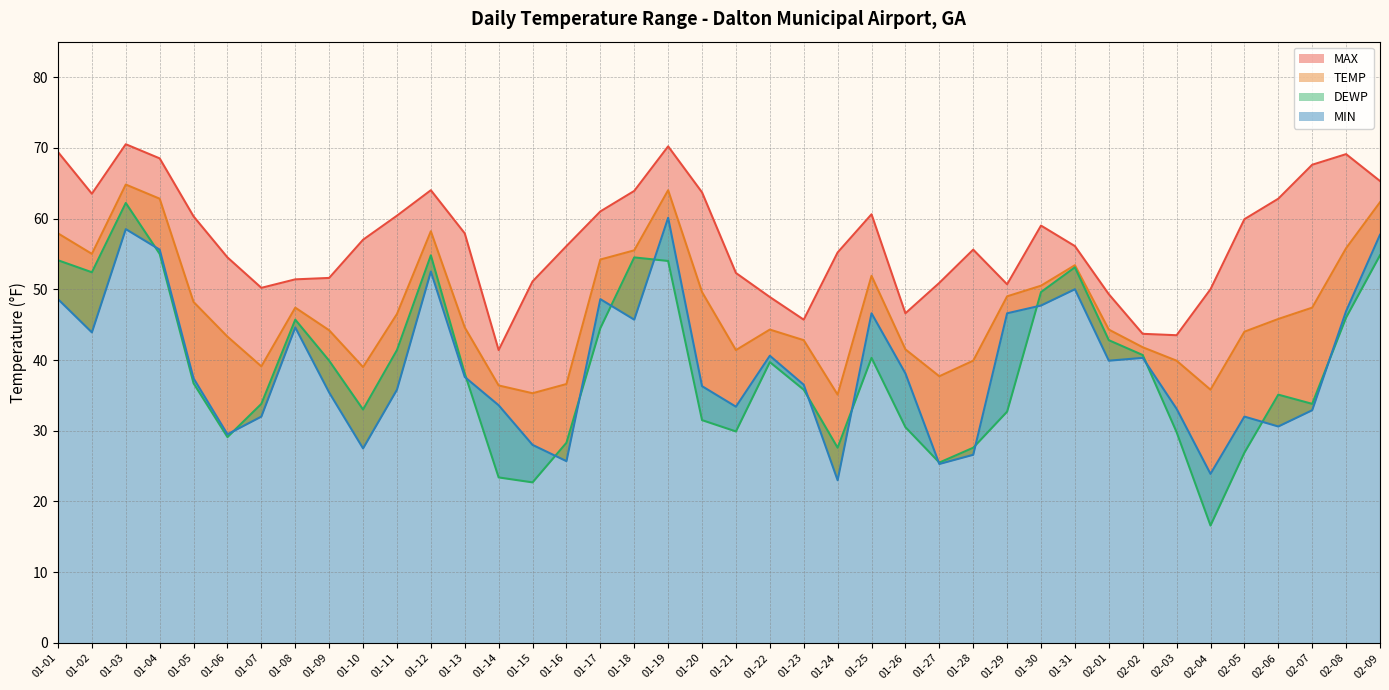

True or false: DEWP has a value of 40.7 at 02-02.

True